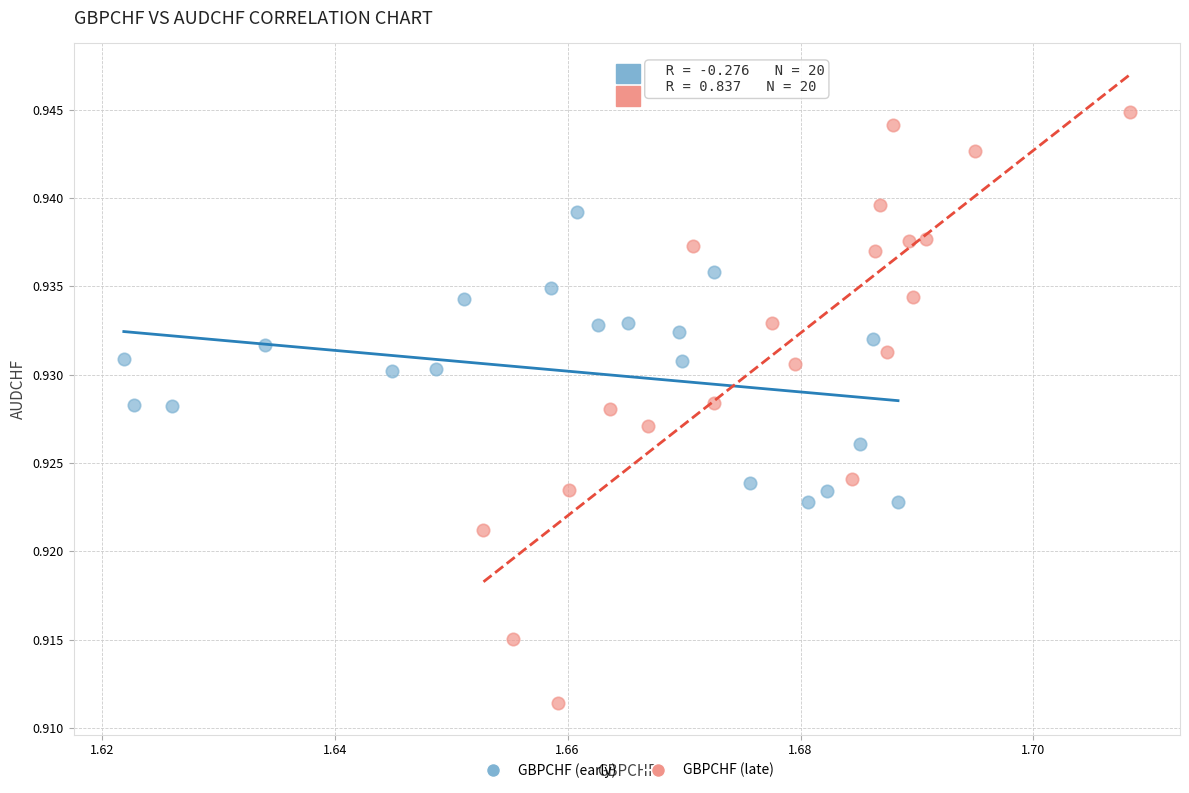

Which series contains the highest Y value?

GBPCHF (late)